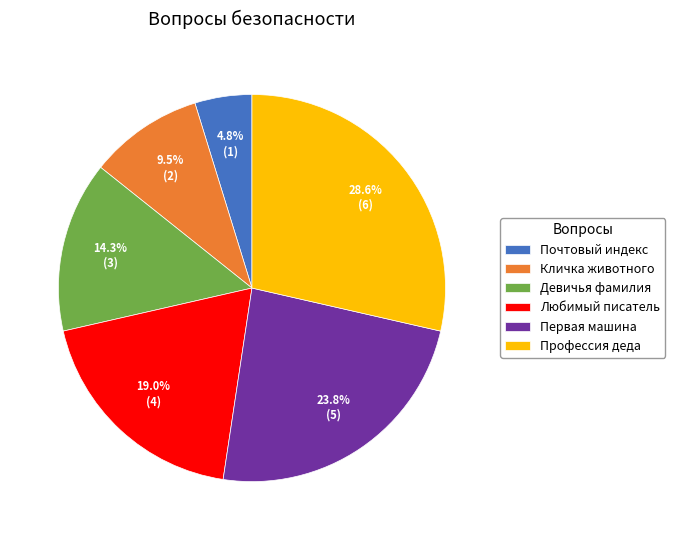

Count the number of slices in the pie.

6